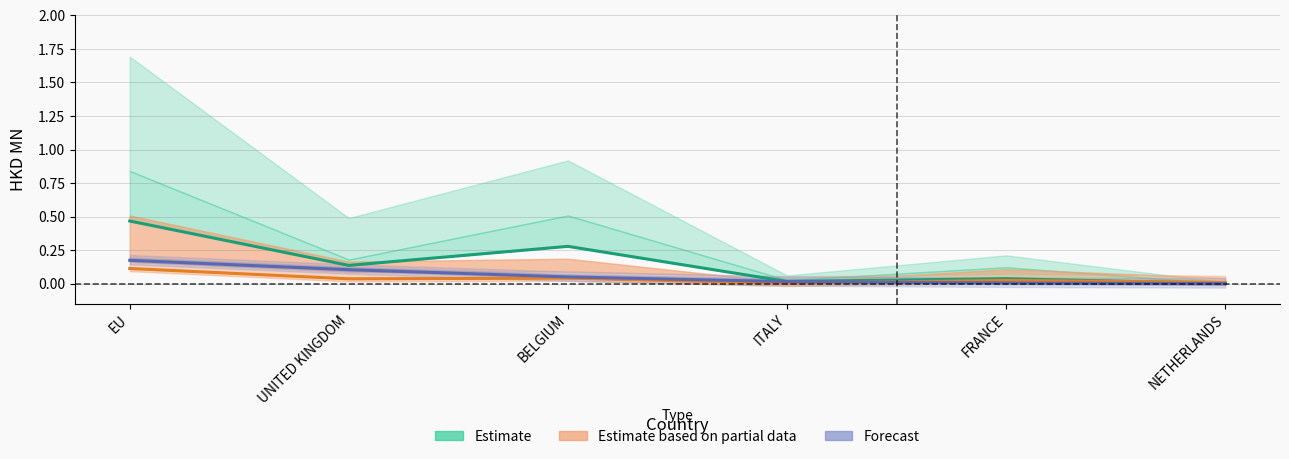

Is the value of Estimate based on partial data at BELGIUM greater than the value of Forecast at ITALY?

Yes